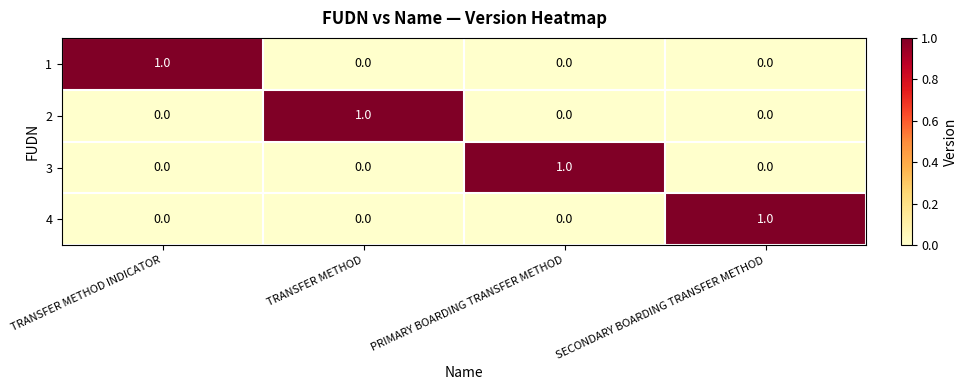

Reading left to right, extract all data points from this chart.

1: 1	0	0	0
2: 0	1	0	0
3: 0	0	1	0
4: 0	0	0	1